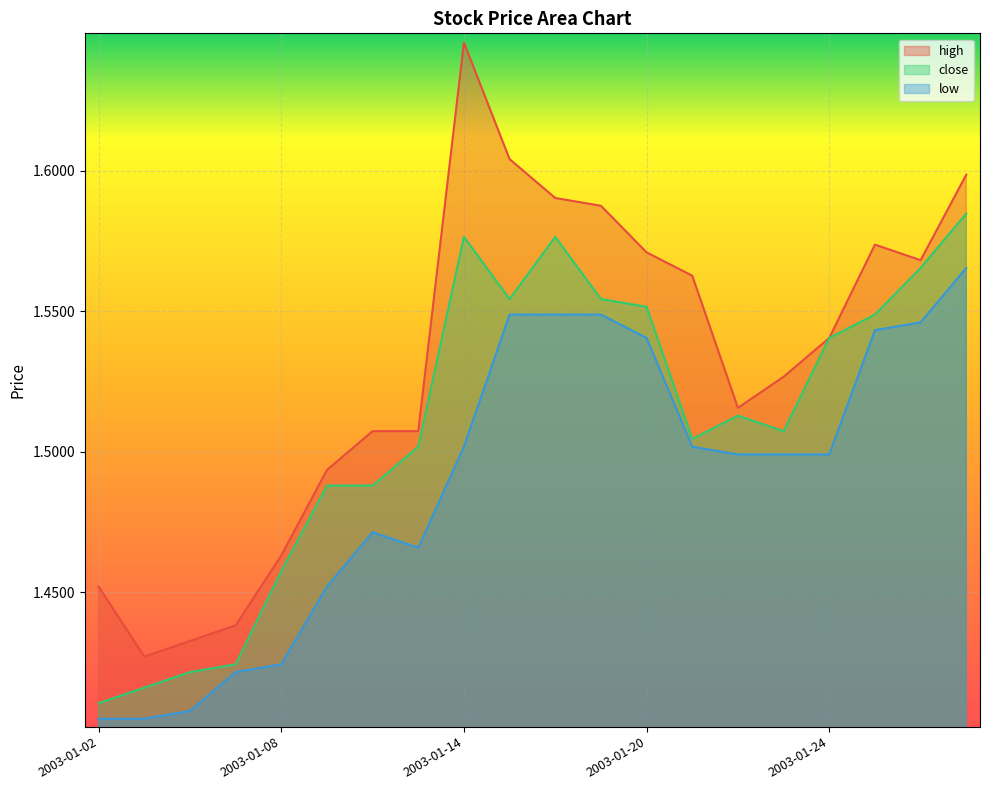

How many interior local valleys does the close series have?

3